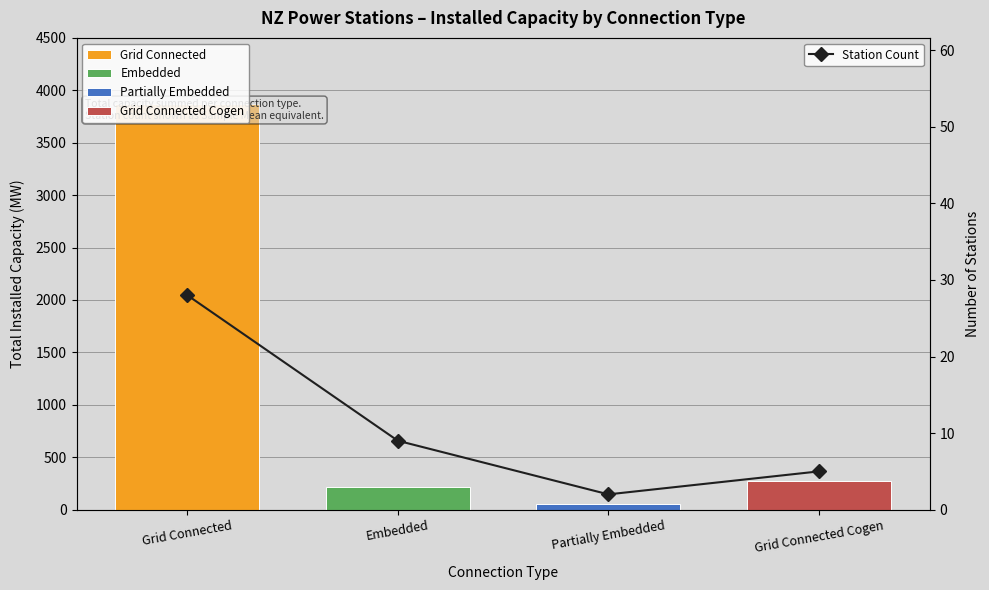

True or false: the data shows 28 at Grid Connected.

True